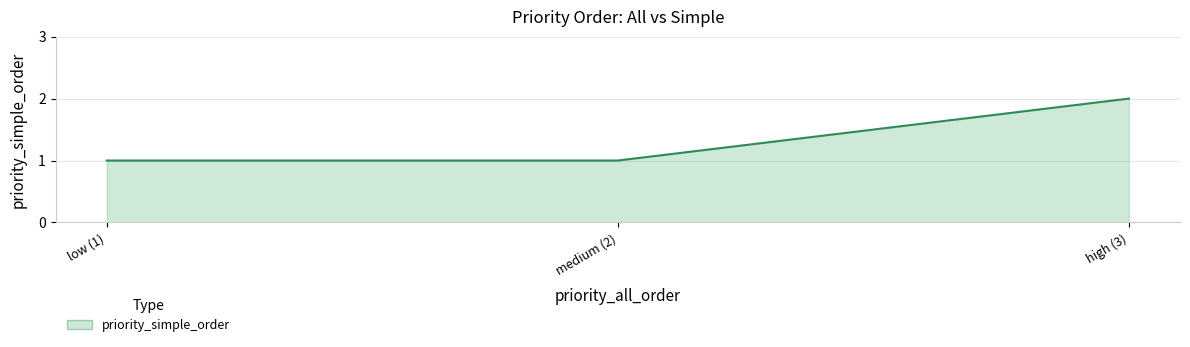

Approximately how many times larger is the value at low (1) compared to high (3)?

0.5